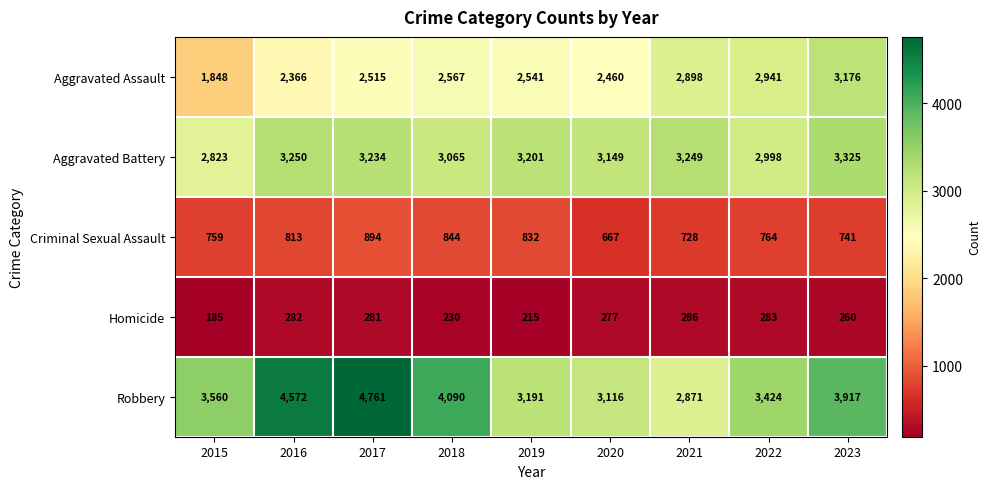

At which label is Aggravated Assault closest to 2512?

2017